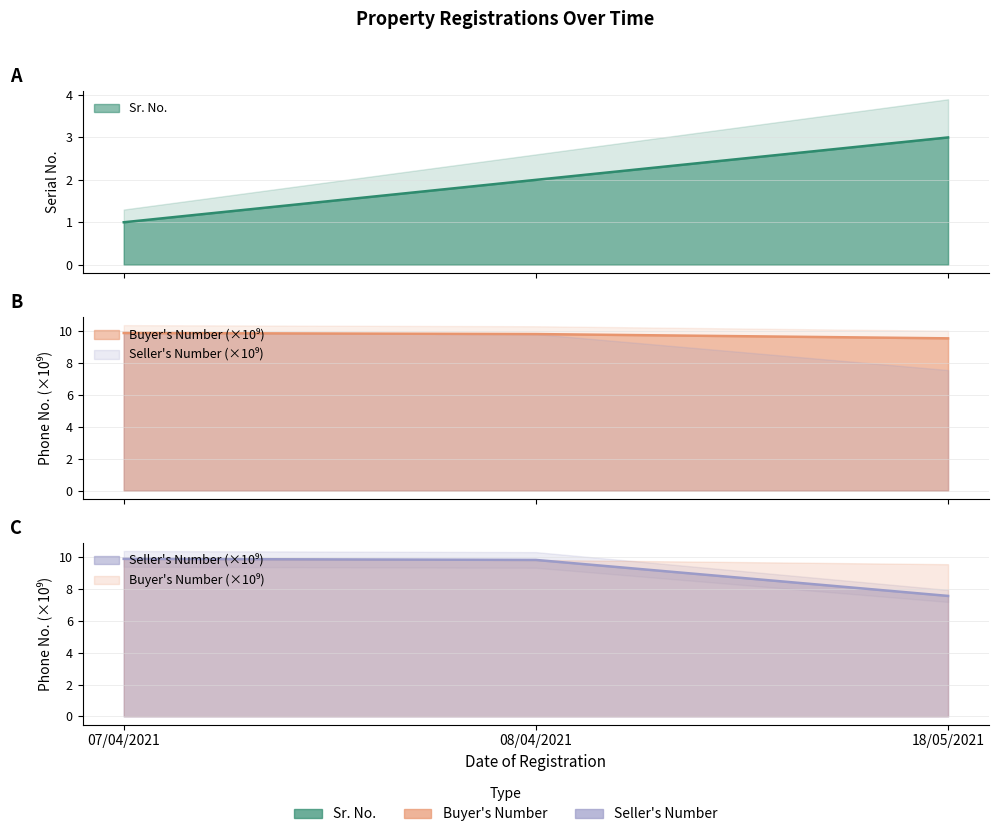

True or false: Buyer's Number has a value of 4.5 at 18/05/2021.

False